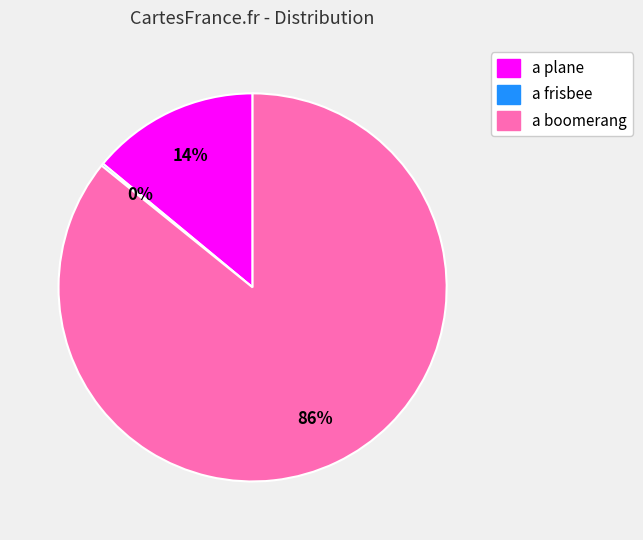

Is it true that a boomerang is 92% of the pie?

False